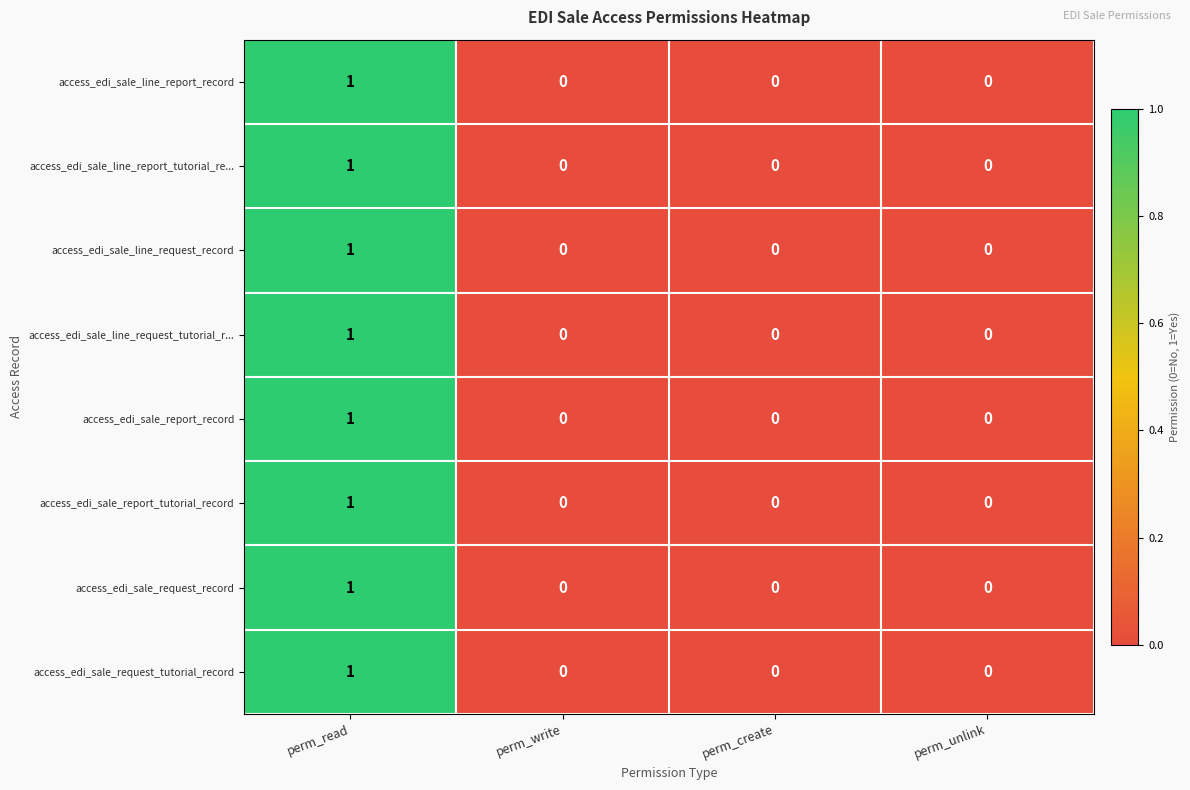

Is it true that access_edi_sale_line_request_tutorial_r... equals 0 at perm_unlink?

True